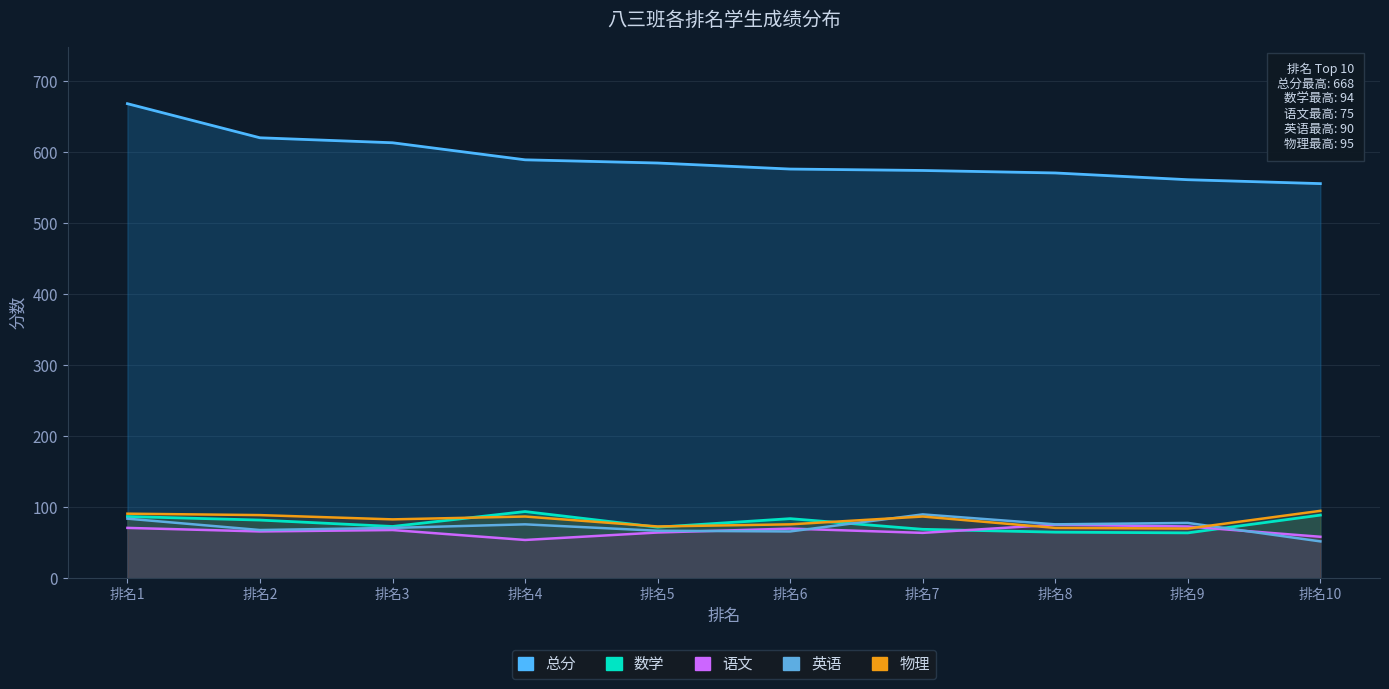

Where do 数学 and 物理 first cross each other?

排名3 and 排名4